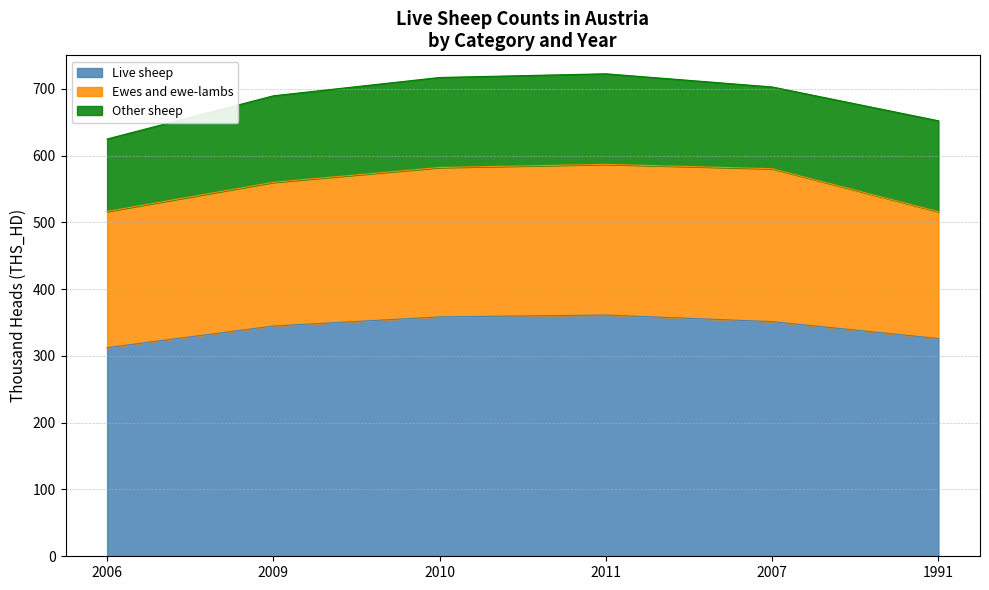

Which has a higher value, 2009 or 2010?

2010